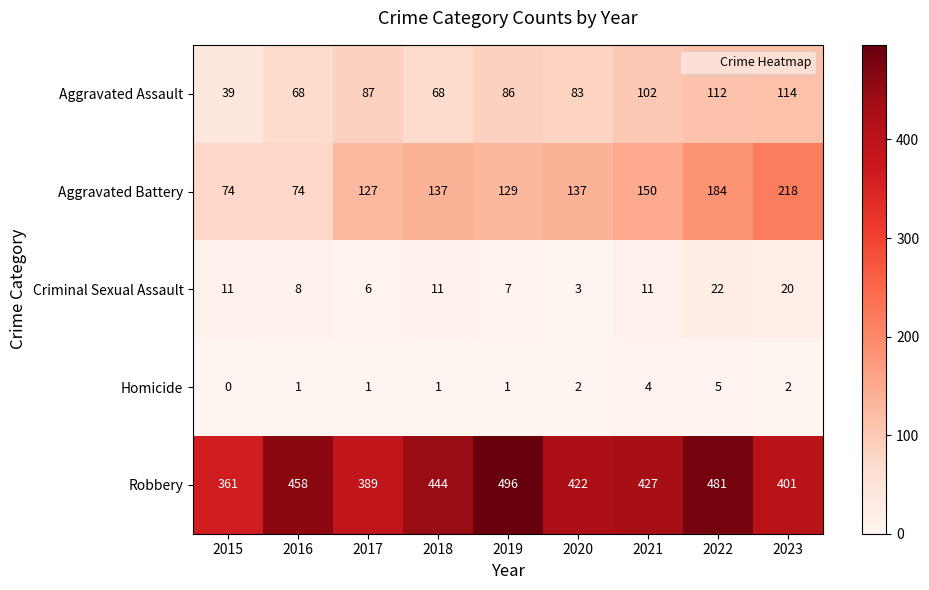

Which series has the largest total across all categories?

Robbery